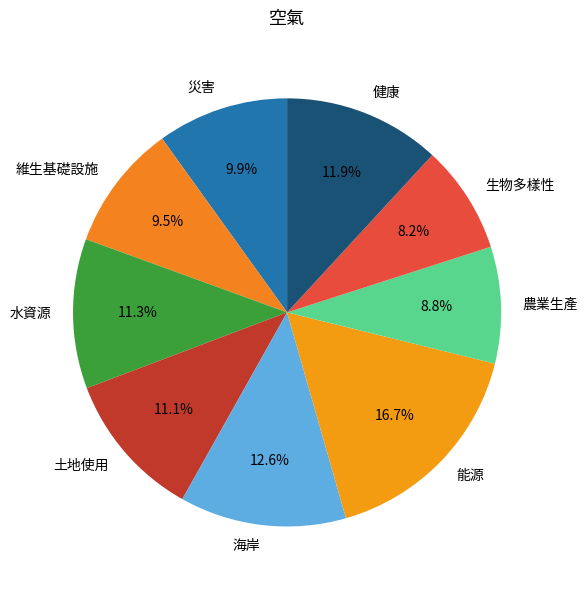

How much of the chart is everything except 維生基礎設施?

90.5%